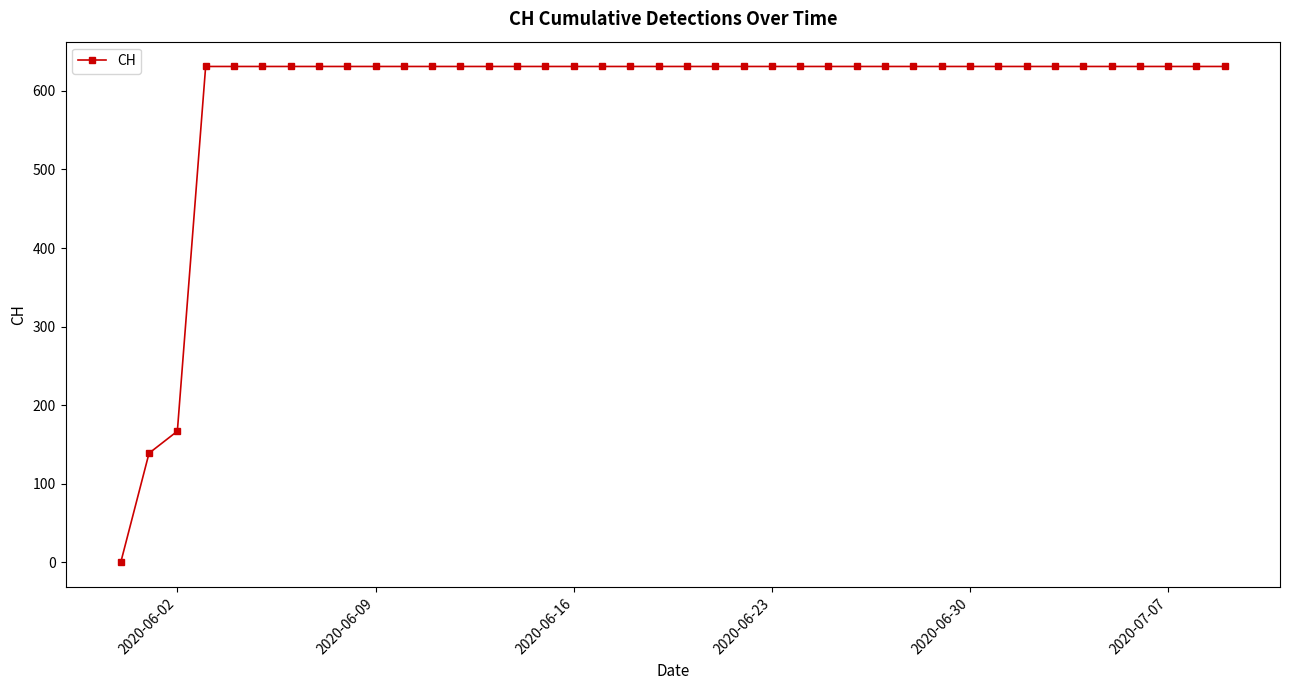

Does the chart display data point markers on the line(s)?

Yes